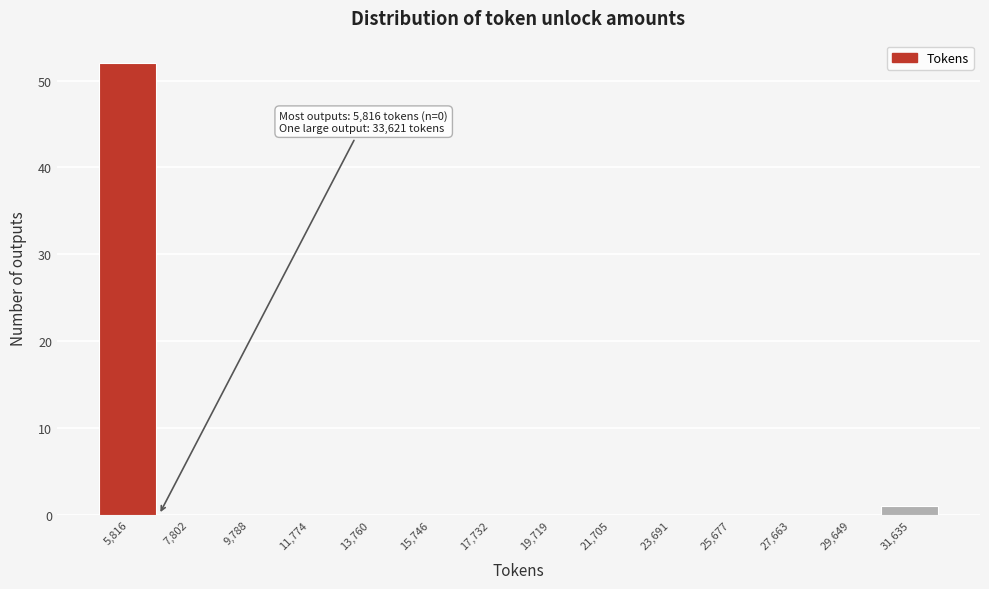

Reading left to right, what are all the values shown in this chart?

5,816=52	7,802=0	9,788=0	11,774=0	13,760=0	15,746=0	17,732=0	19,719=0	21,705=0	23,691=0	25,677=0	27,663=0	29,649=0	31,635=1